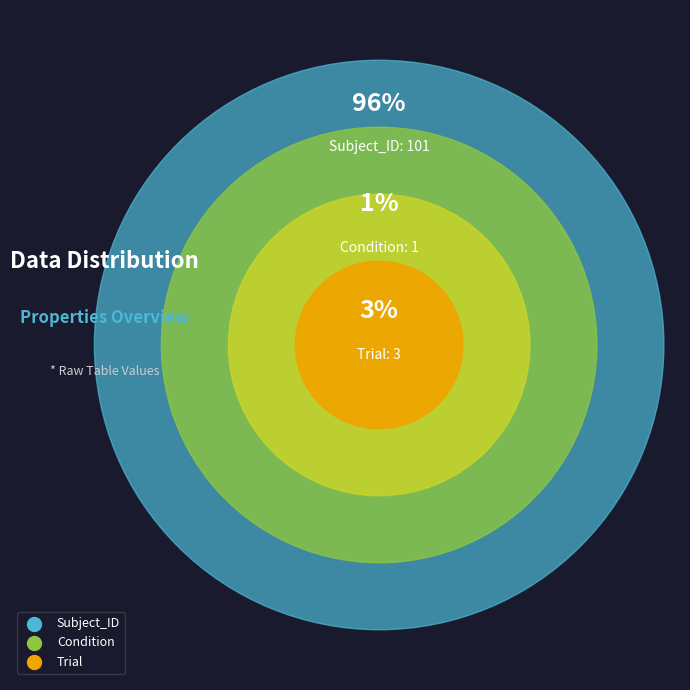

What is the majority slice?

Subject_ID